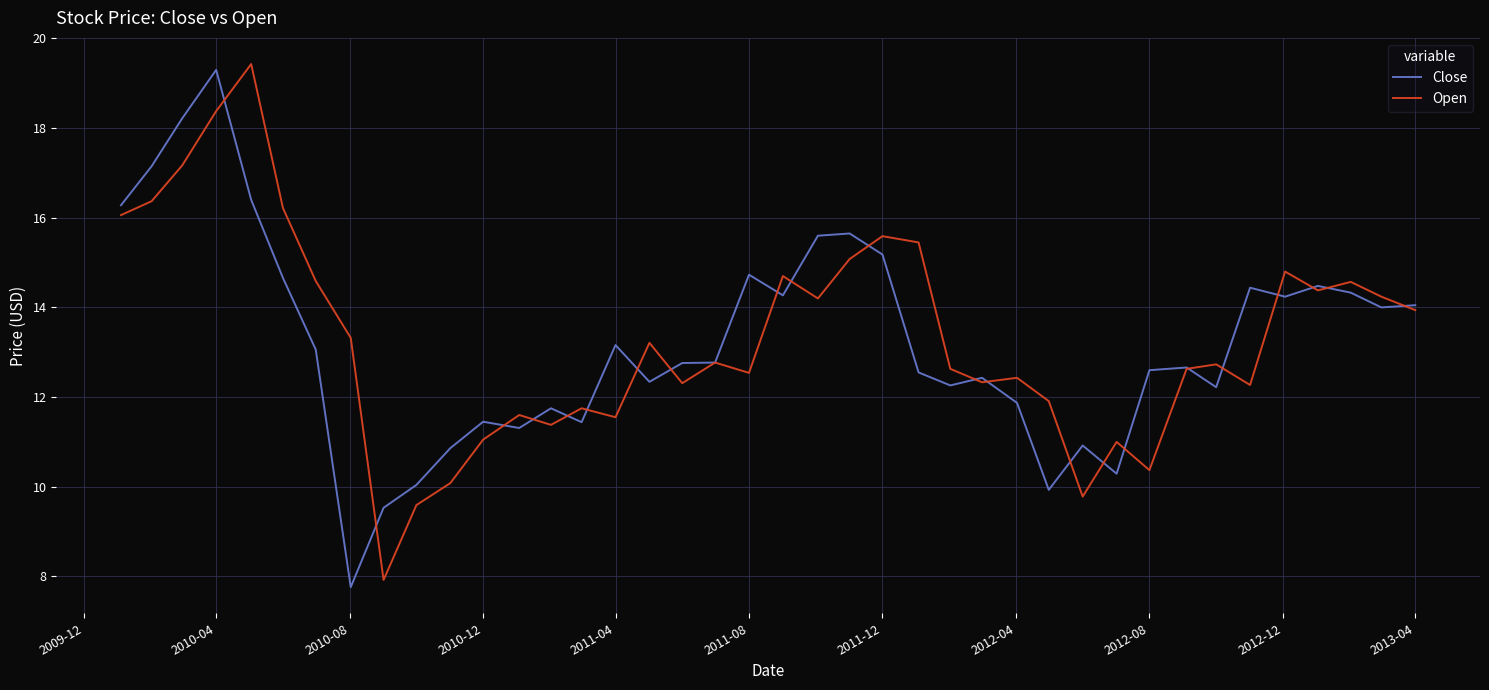

What is the maximum value shown in the chart?

19.4